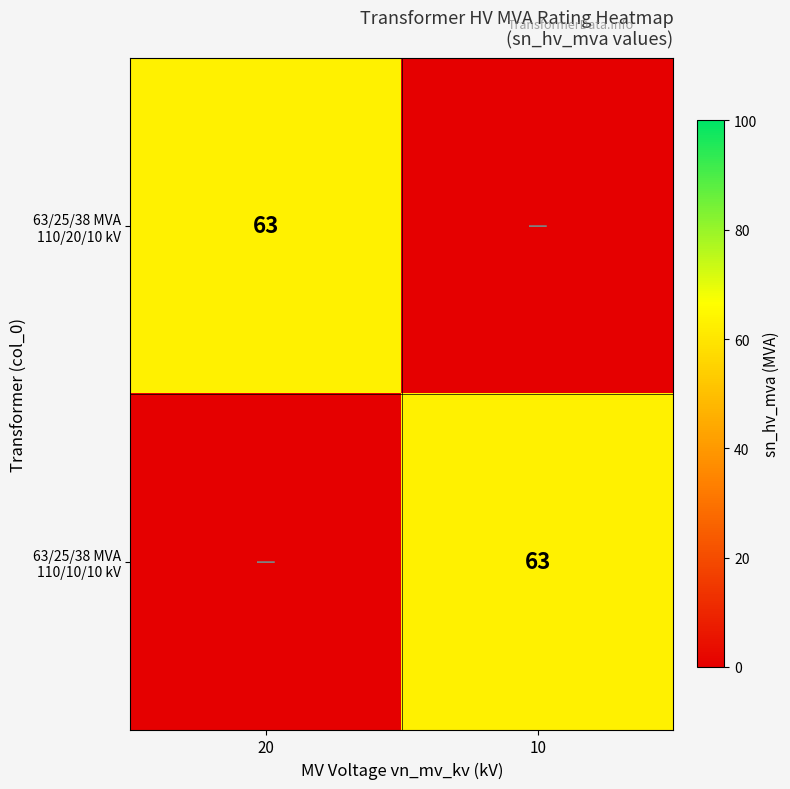

The value of 63/25/38 MVA 110/10/10 kV at 20 is 0. True or false?

True